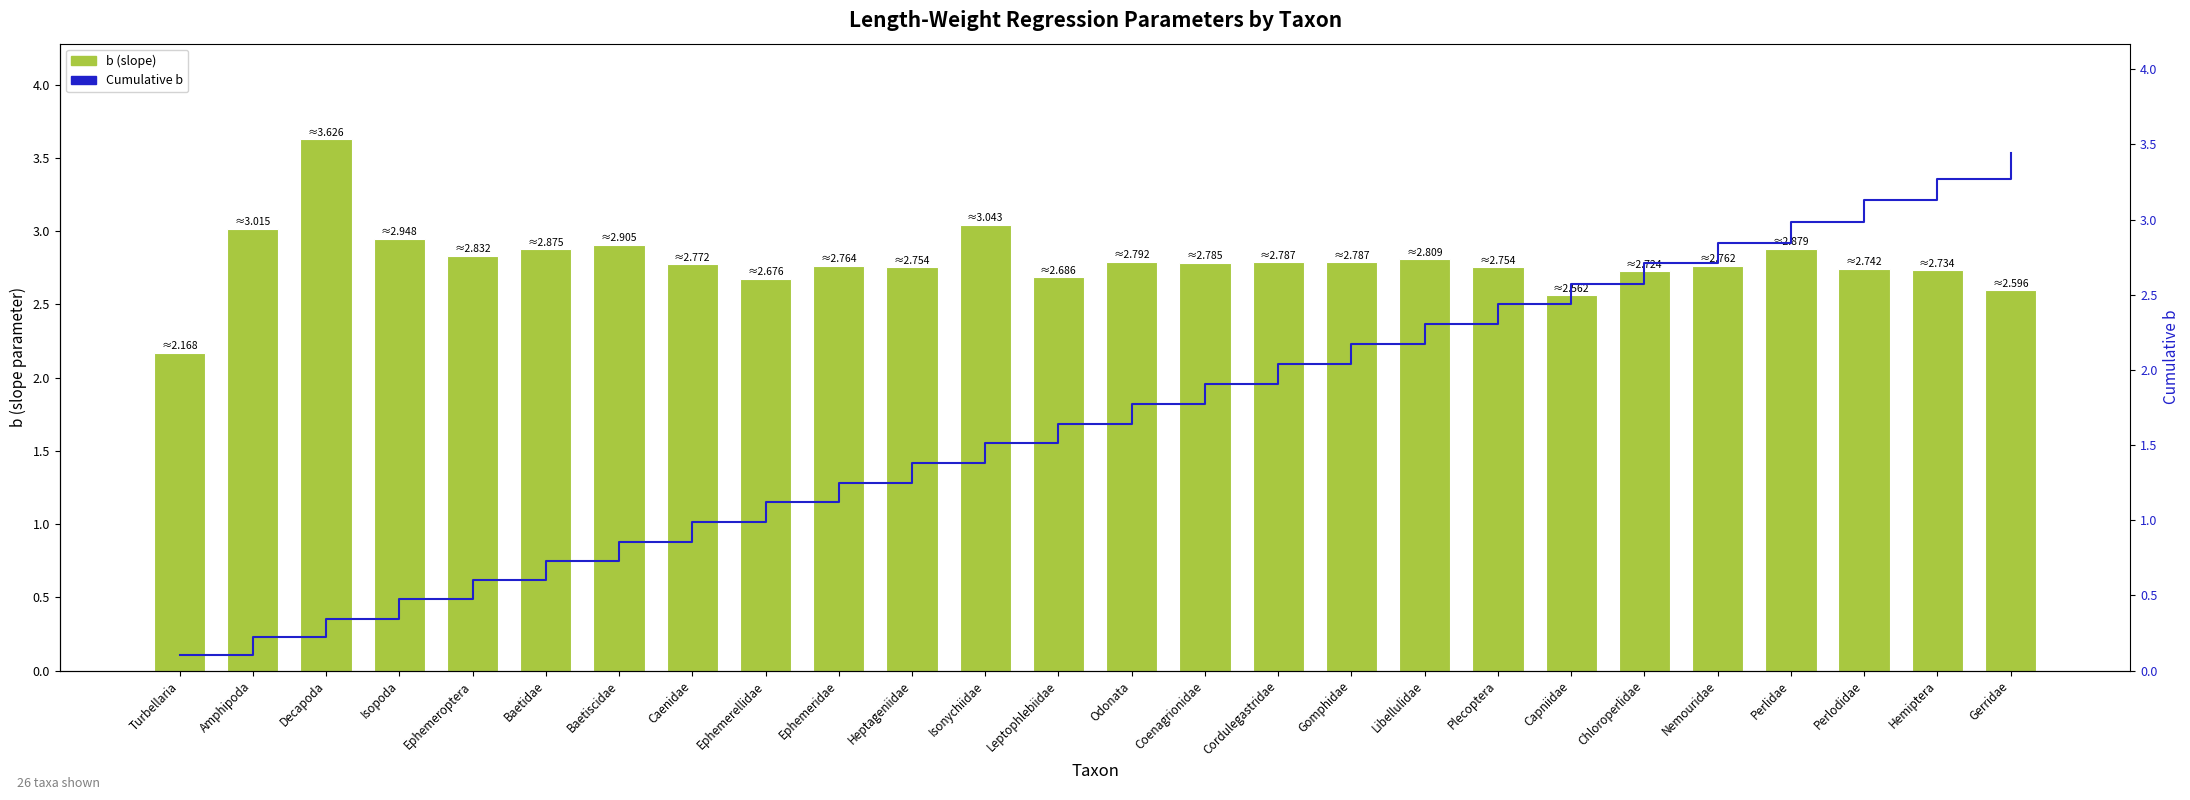

Are the bars grouped side by side (vs. stacked)?

Yes